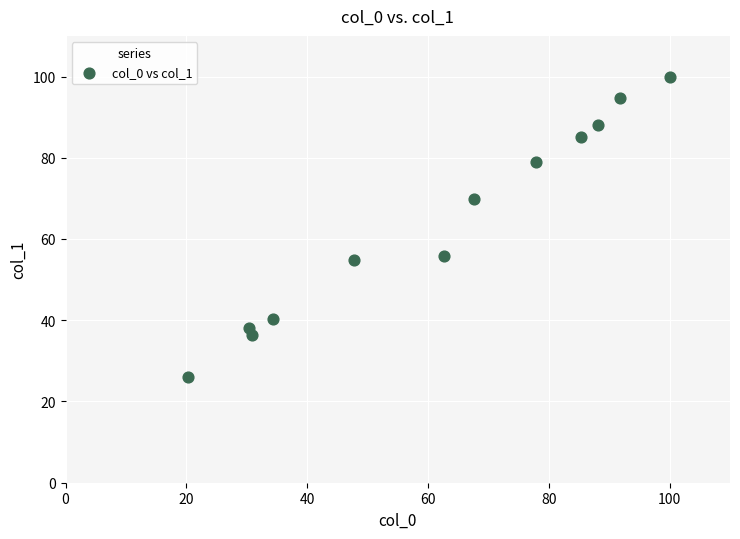

What is the range of X values (max minus min)?

79.8